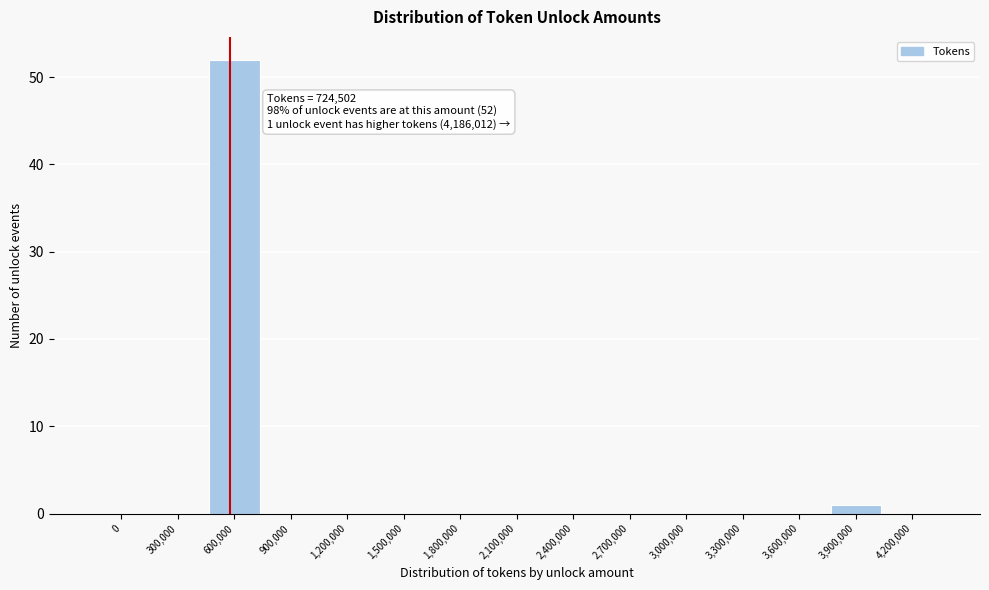

Reading right to left, extract all data points from this chart.

4,200,000=0	3,900,000=1	3,600,000=0	3,300,000=0	3,000,000=0	2,700,000=0	2,400,000=0	2,100,000=0	1,800,000=0	1,500,000=0	1,200,000=0	900,000=0	600,000=52	300,000=0	0=0